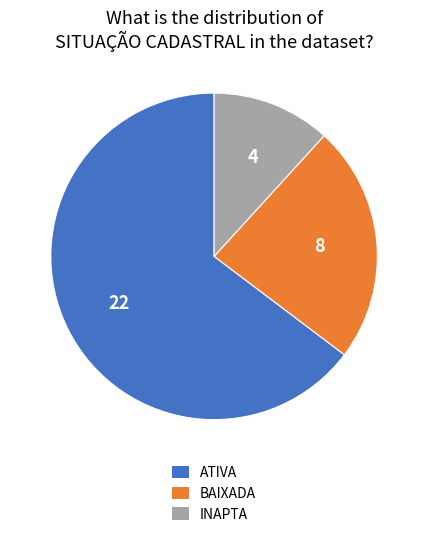

Is ATIVA the majority of the pie?

Yes